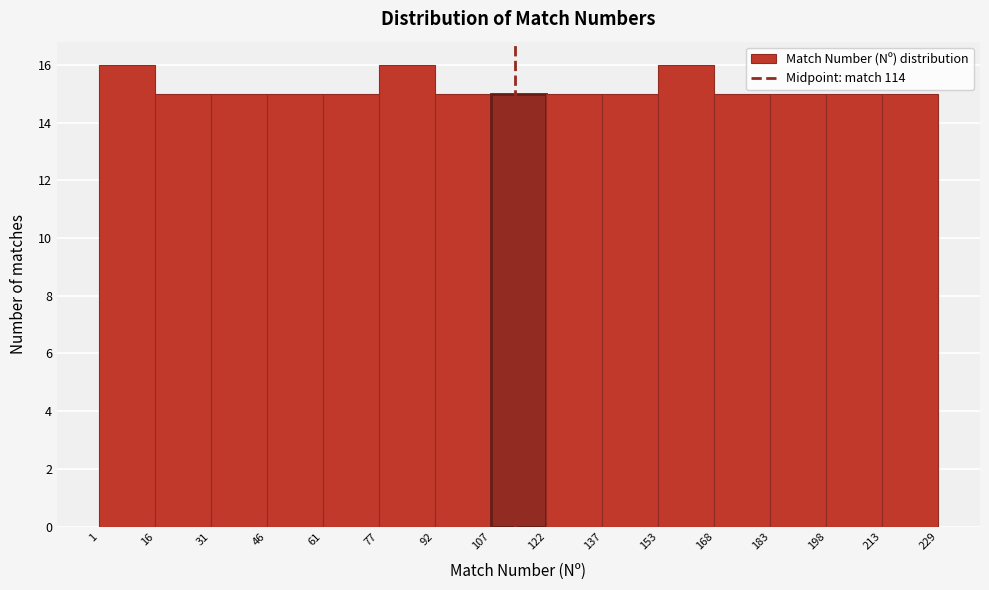

Reading left to right, transcribe this chart: for each bar, give the range it covers on the x-axis and its height. The values are not printed on the chart, so give them approximately, as read against the axis.

1 to 16: 16
16 to 31: 15
31 to 46: 15
46 to 61: 15
61 to 77: 15
77 to 92: 16
92 to 107: 15
107 to 122: 15
122 to 137: 15
137 to 153: 15
153 to 168: 16
168 to 183: 15
183 to 198: 15
198 to 213: 15
213 to 229: 15